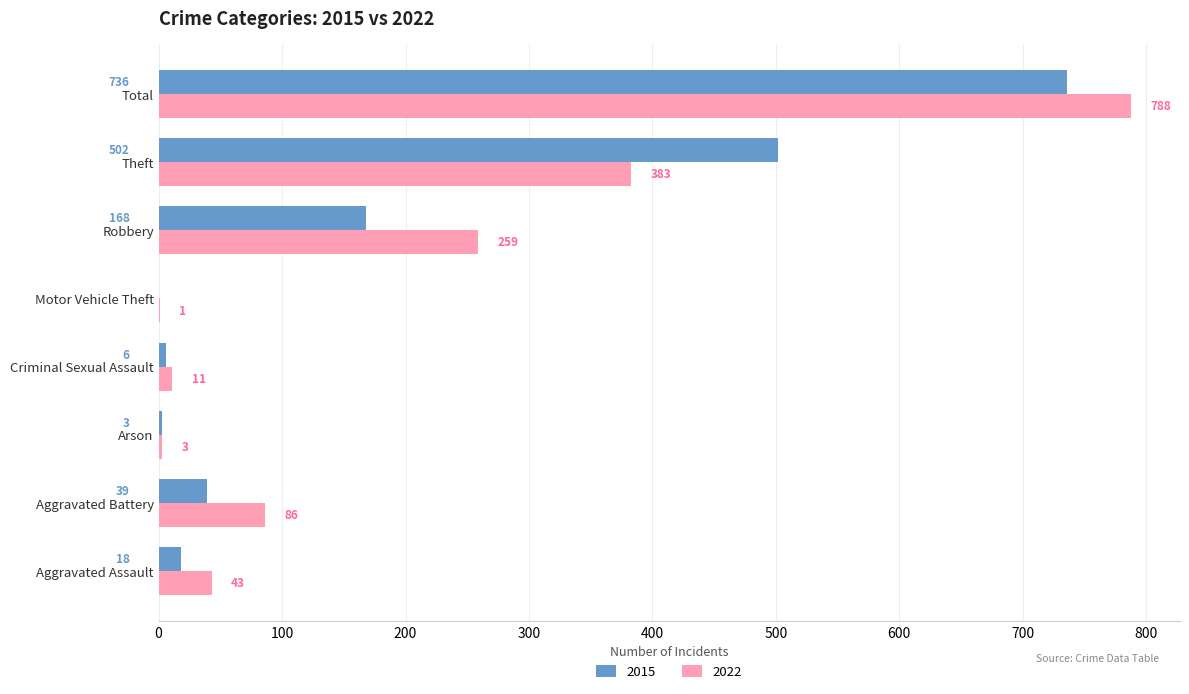

Which category has the highest value in the 2015 series?

Total